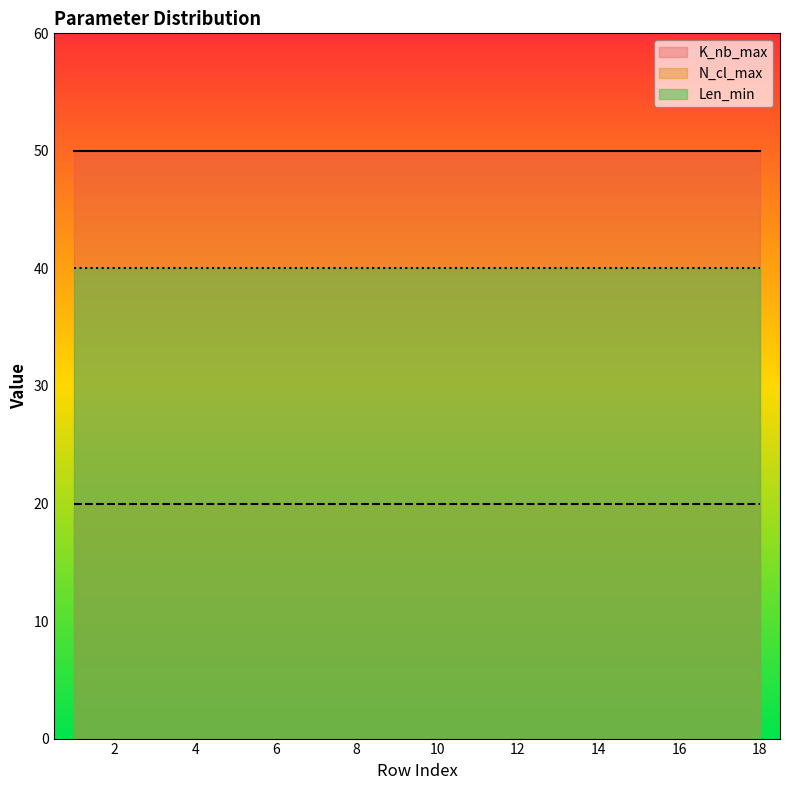

True or false: Len_min has a value of 40 at 9.

True